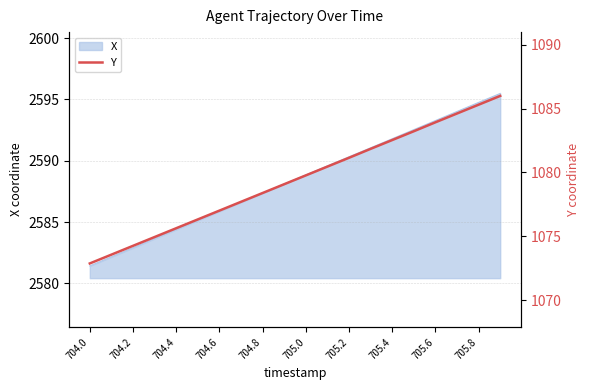

The X series shows 521.3 at 705.8. True or false?

False